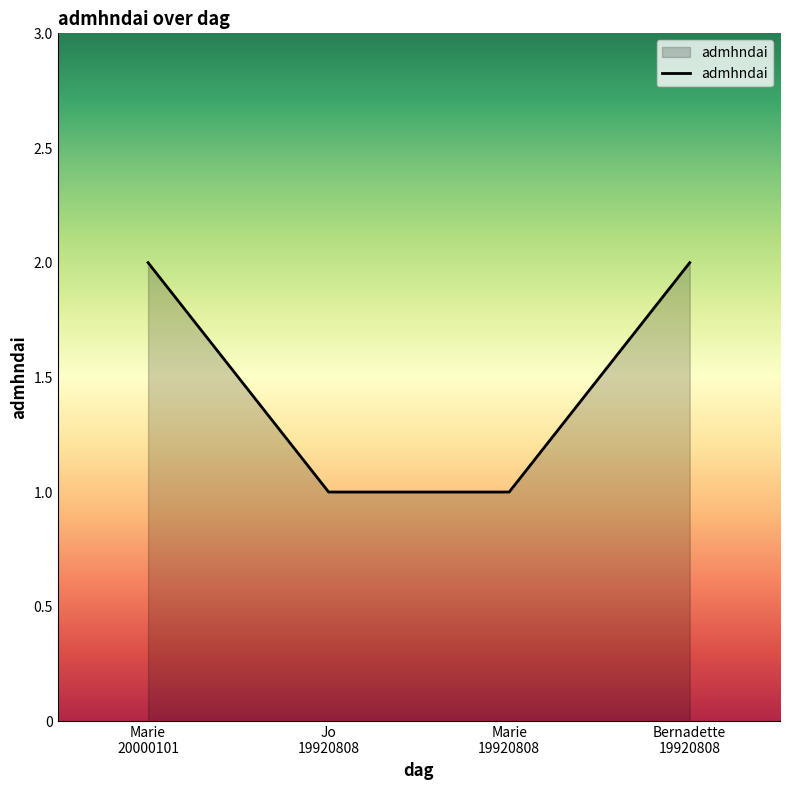

How many distinct data groups are displayed?

1